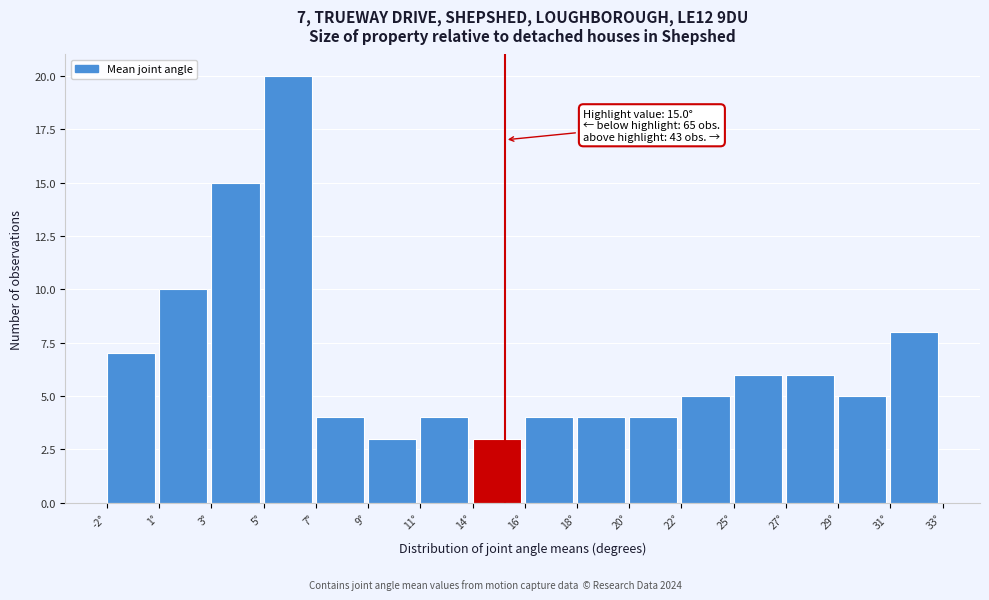

Reading left to right, extract all data points from this chart.

-2°=7	1°=10	3°=15	5°=20	7°=4	9°=3	11°=4	14°=3	16°=4	18°=4	20°=4	22°=5	25°=6	27°=6	29°=5	31°=8